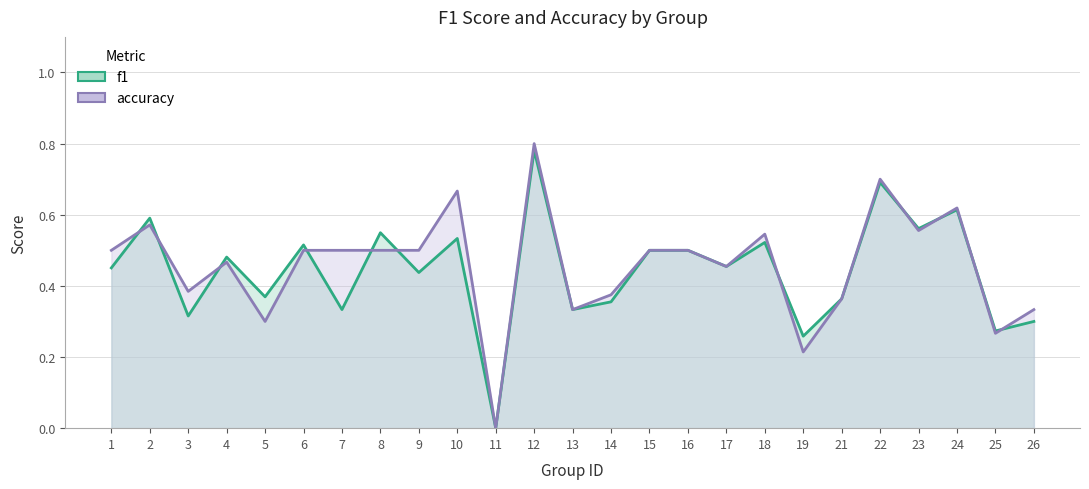

List the series in order of their peak value, lowest first.

f1, accuracy